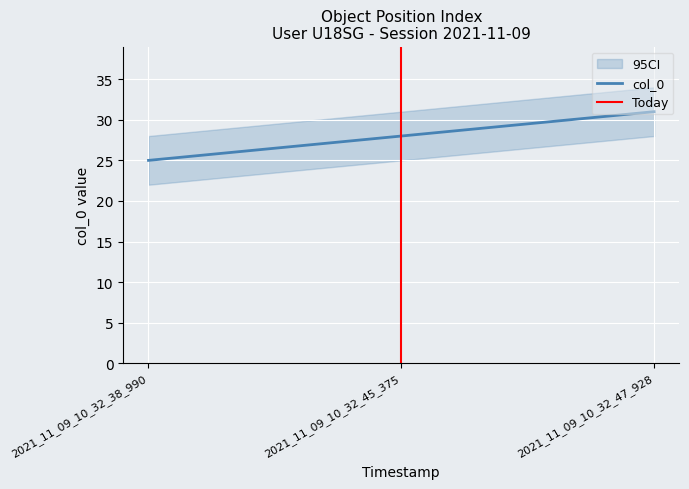

Reading left to right, list all the values displayed in this chart.

25	28	31